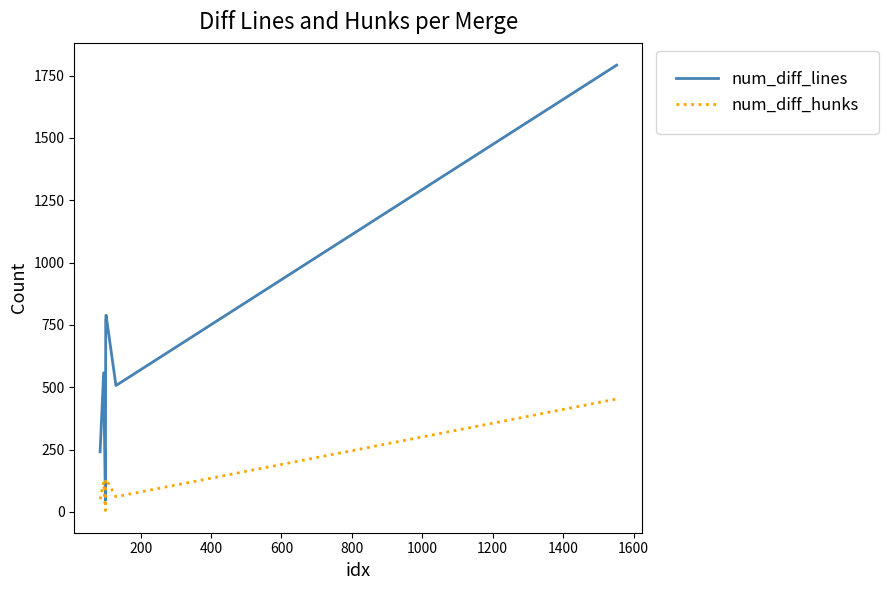

Which series has the largest total across all categories?

num_diff_lines